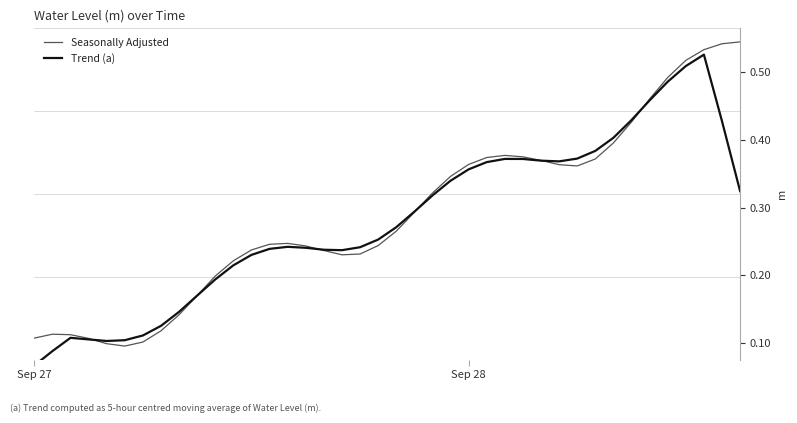

Rank the series by their average value, from lowest to highest.

Trend (a), Seasonally Adjusted